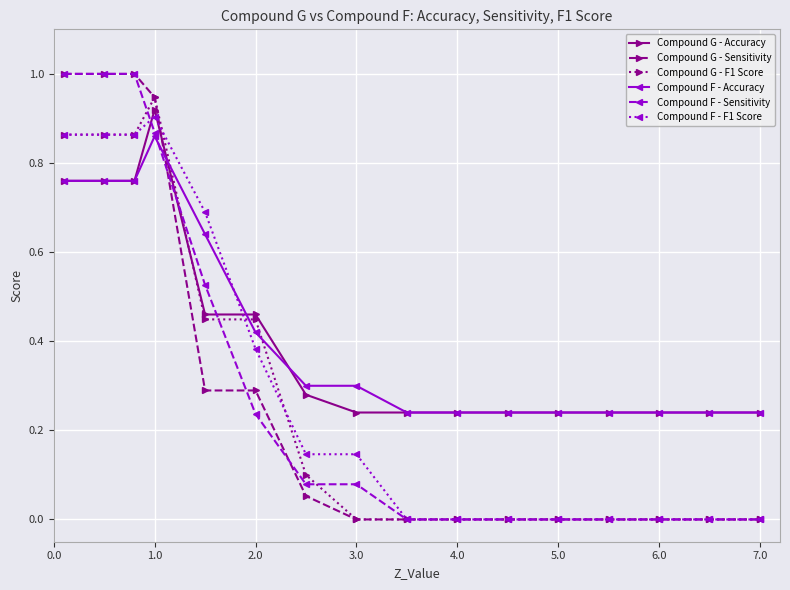

True or false: Compound F - Accuracy and Compound G - Sensitivity intersect in this chart.

True